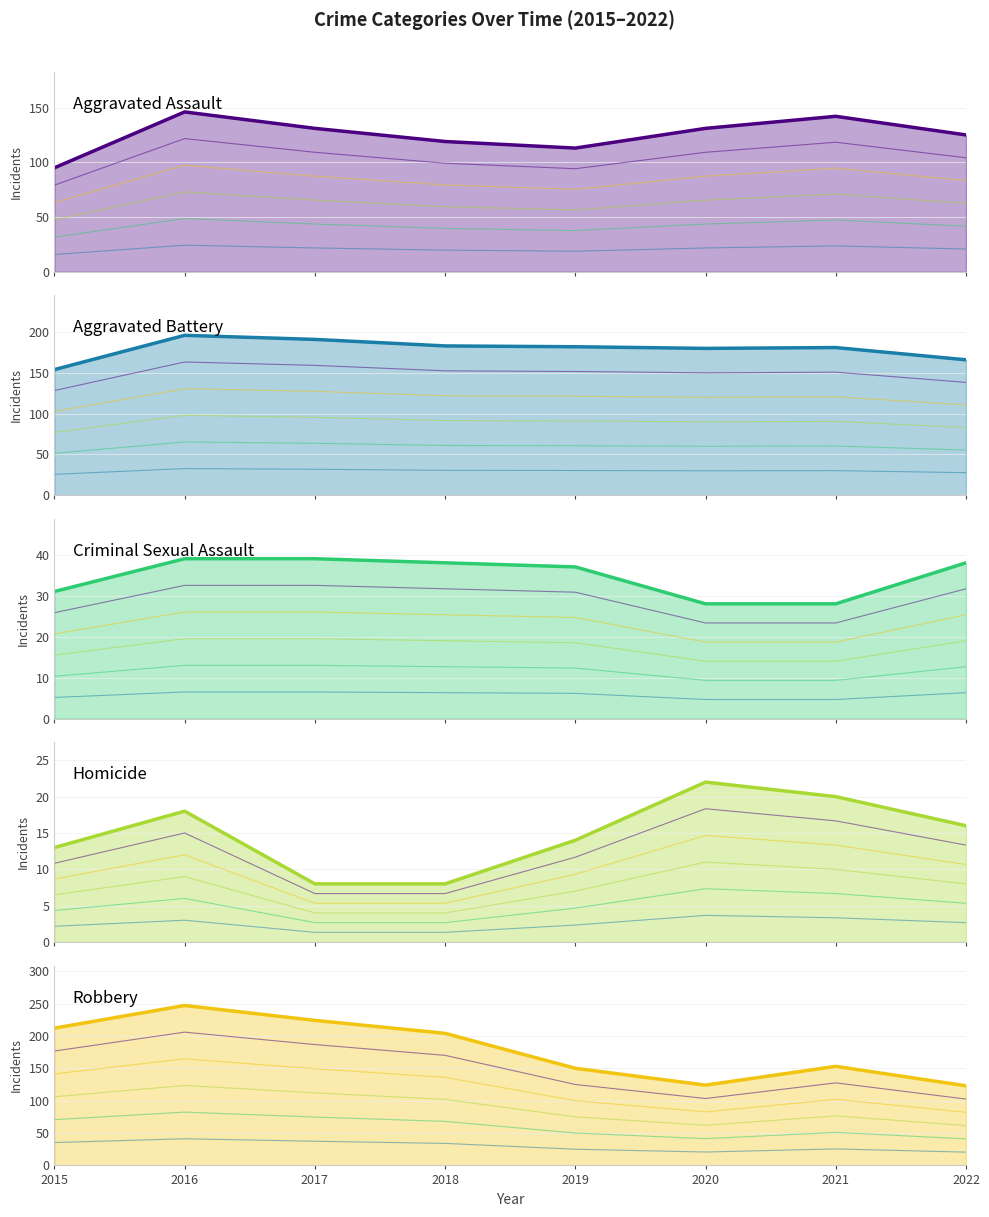

How many interior local peaks does the Homicide series have?

2